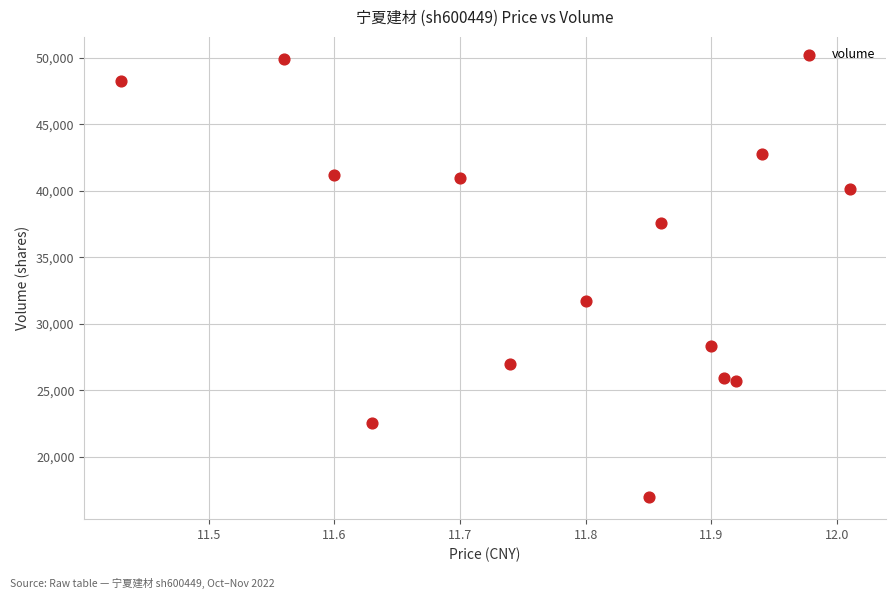

What Y value in the scatter plot is closest to 33440?

31721